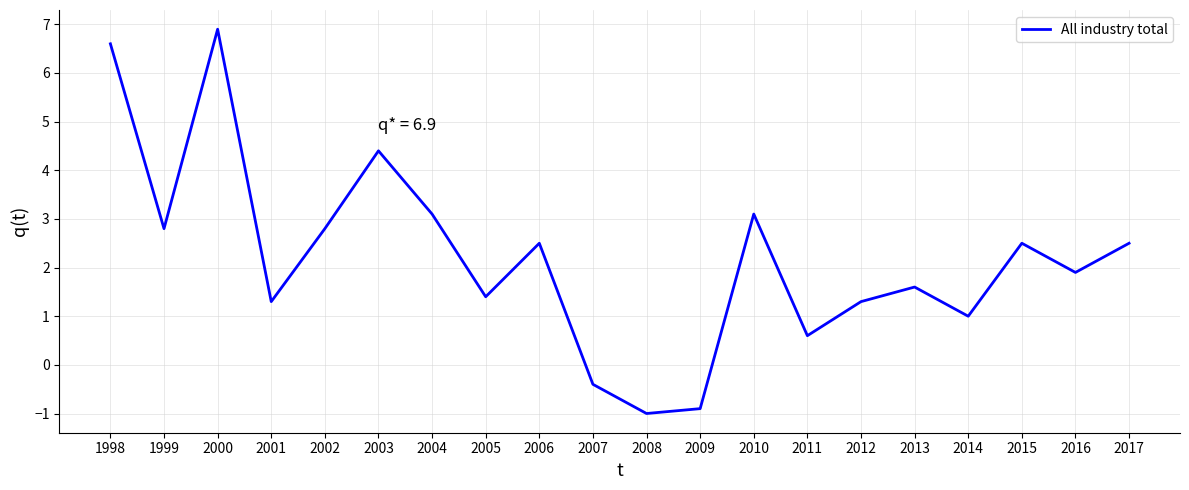

At which category does the data reach its first local peak?

2000